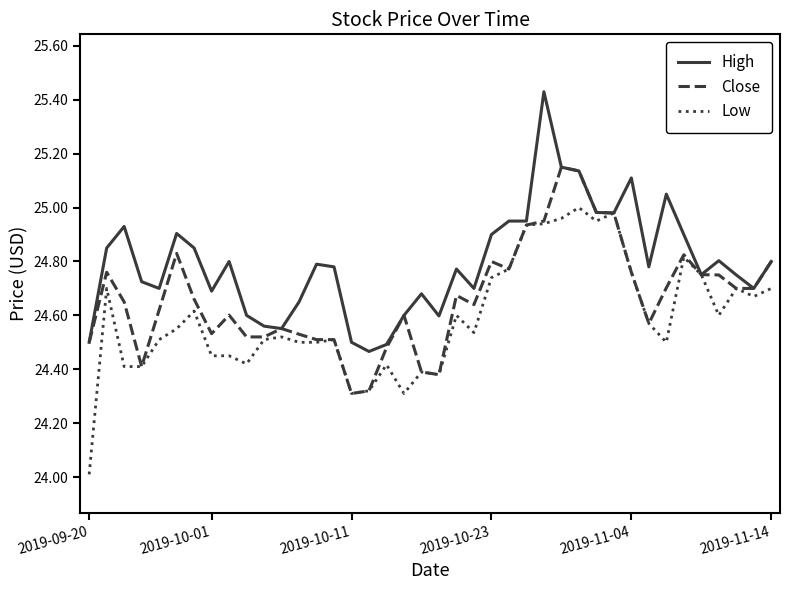

Rank the series by their average value, from lowest to highest.

Low, Close, High